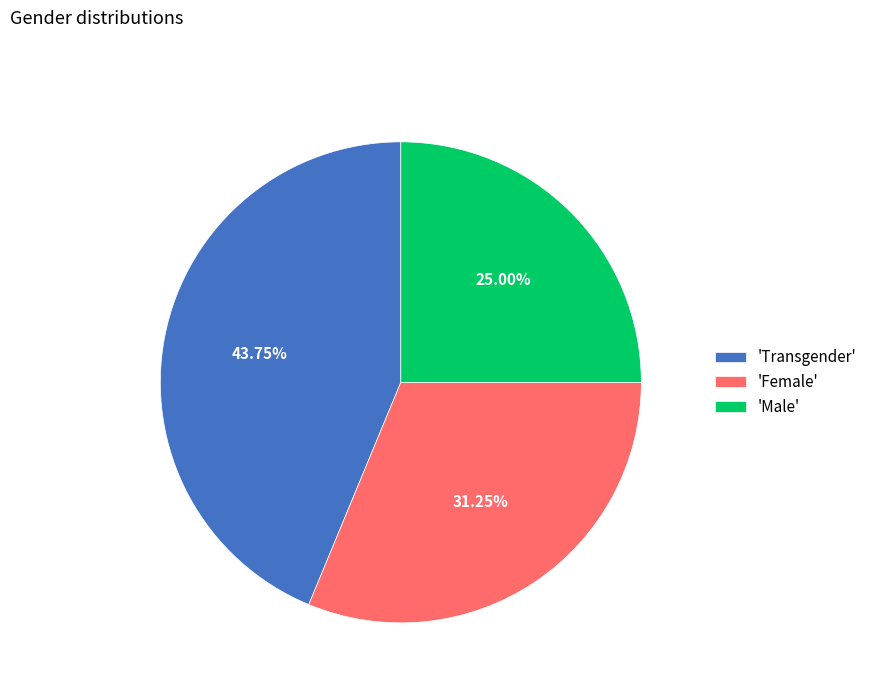

How many slices are in this pie chart?

3